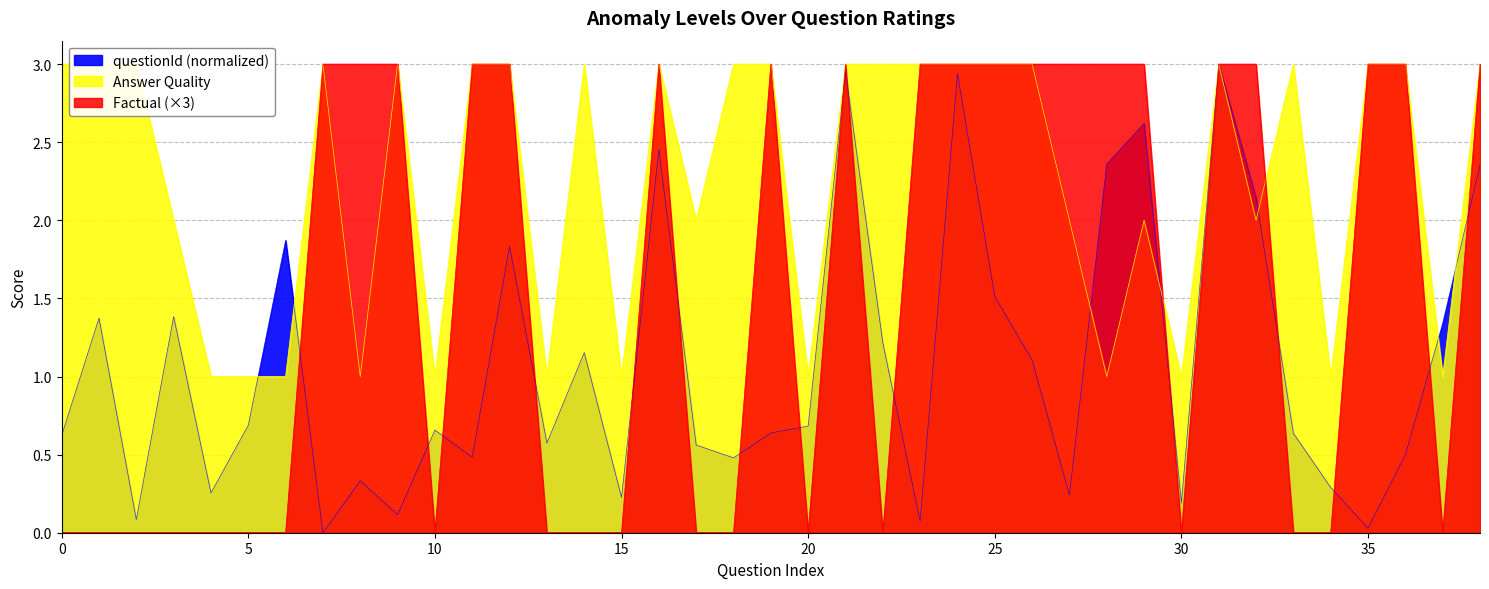

Rank the series at 36 from lowest to highest value.

questionId, Answer Quality, Factual